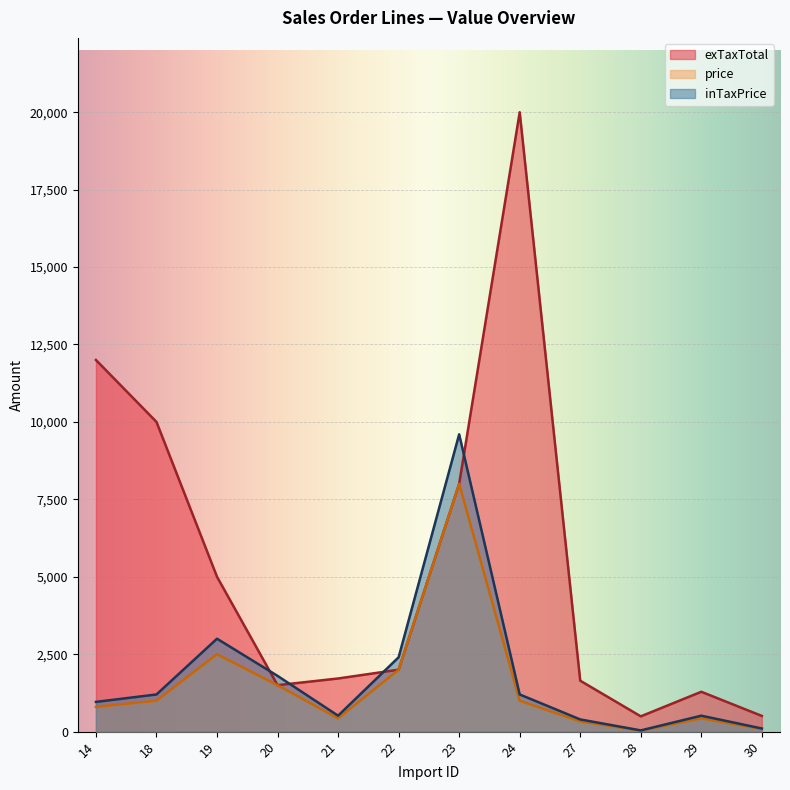

List the labels in order of price value, smallest first.

28, 30, 27, 21, 29, 14, 18, 24, 20, 22, 19, 23